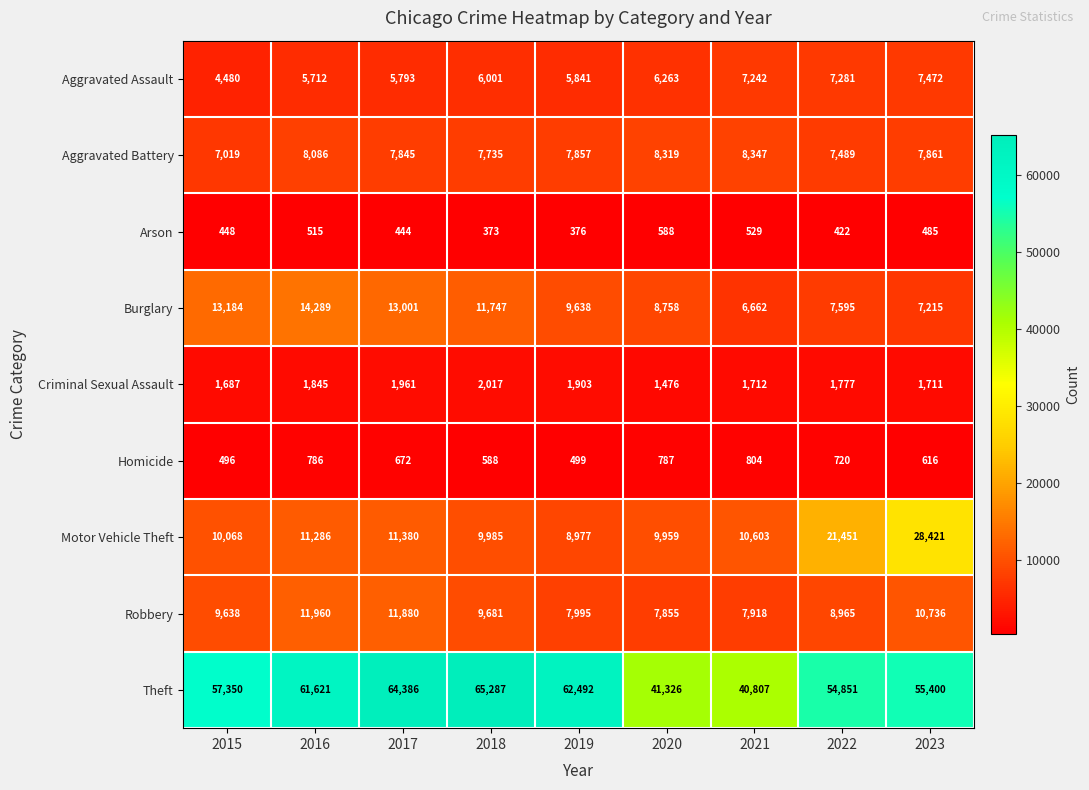

What is the total value across all series at 2019?

105578